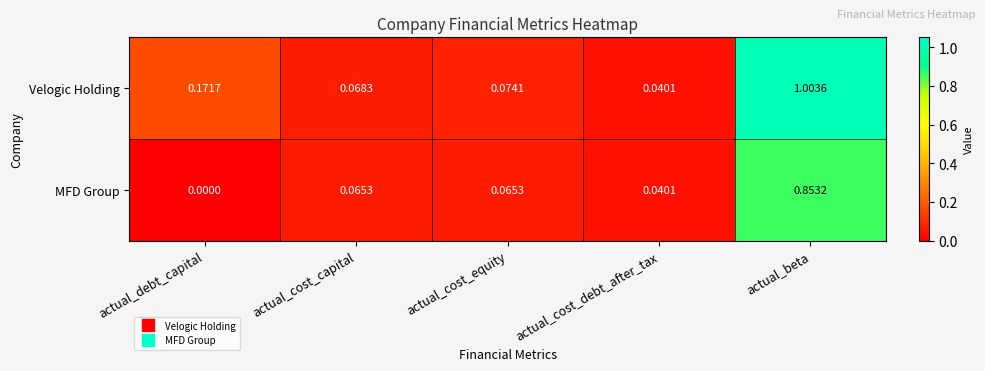

Which series has the largest total across all categories?

Velogic Holding